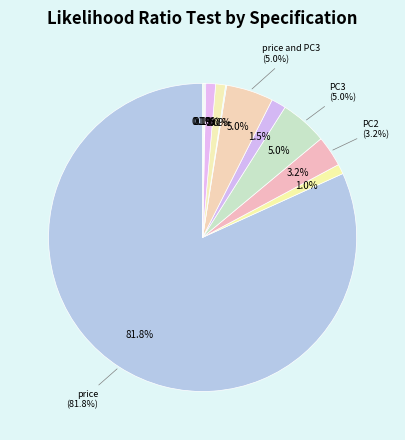

How many segments does this pie chart have?

12